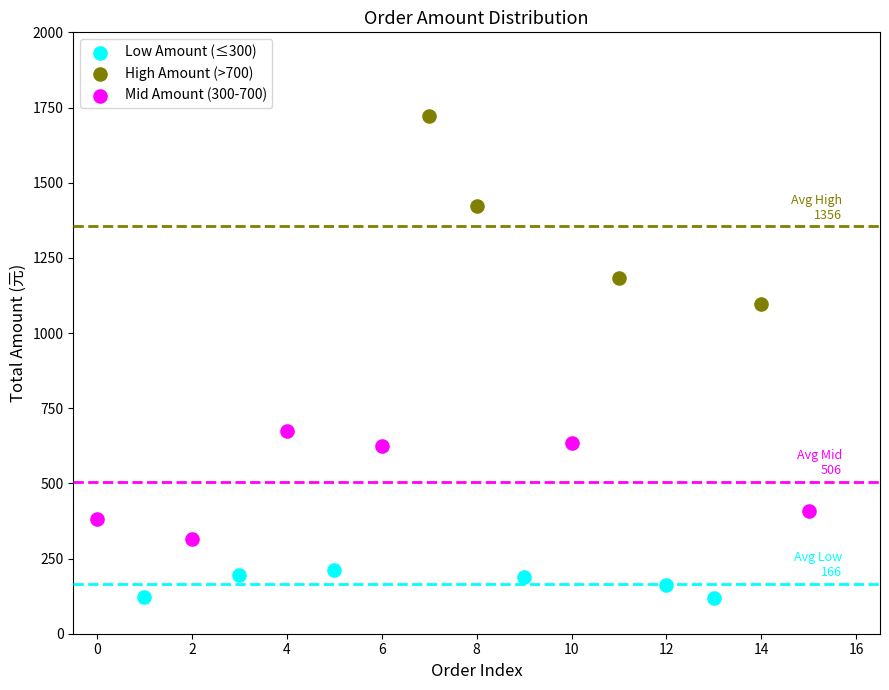

Which series contains the highest Y value?

High Amount (>700)